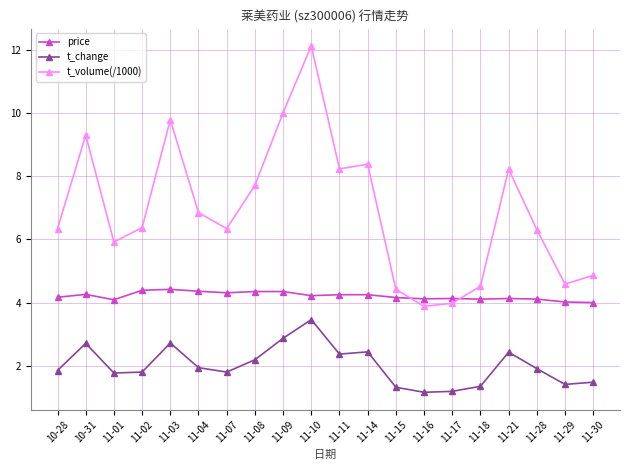

What is the label of the 19th point from the left?

11-29